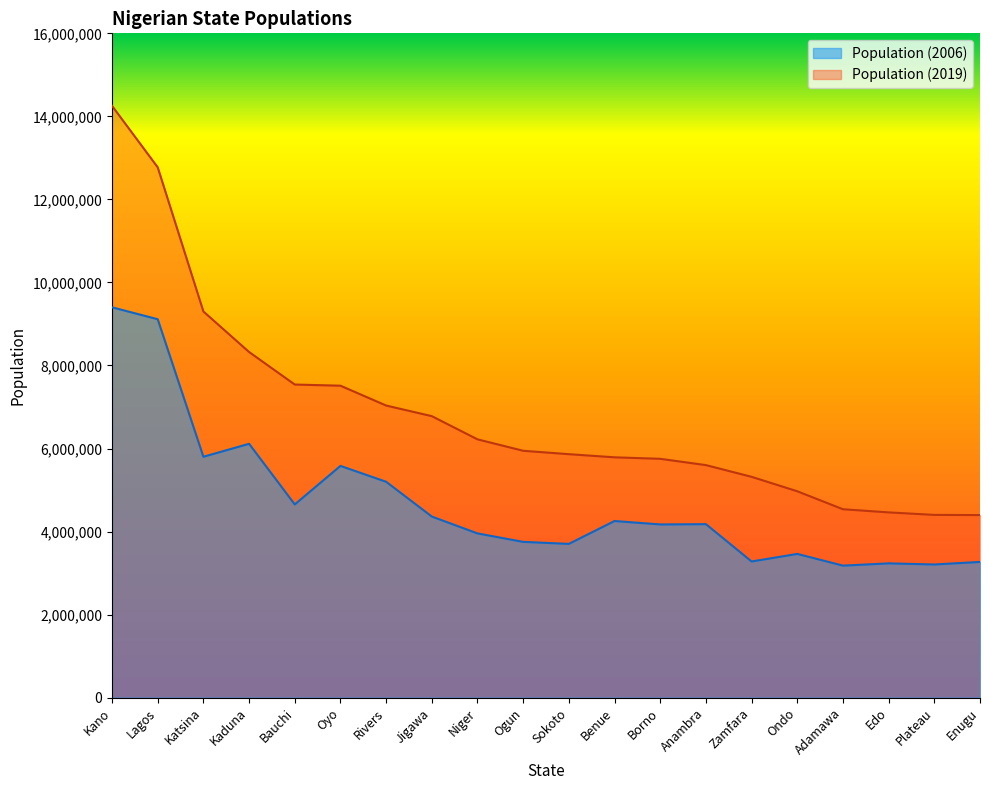

Which series has the largest total across all categories?

Population (2019)